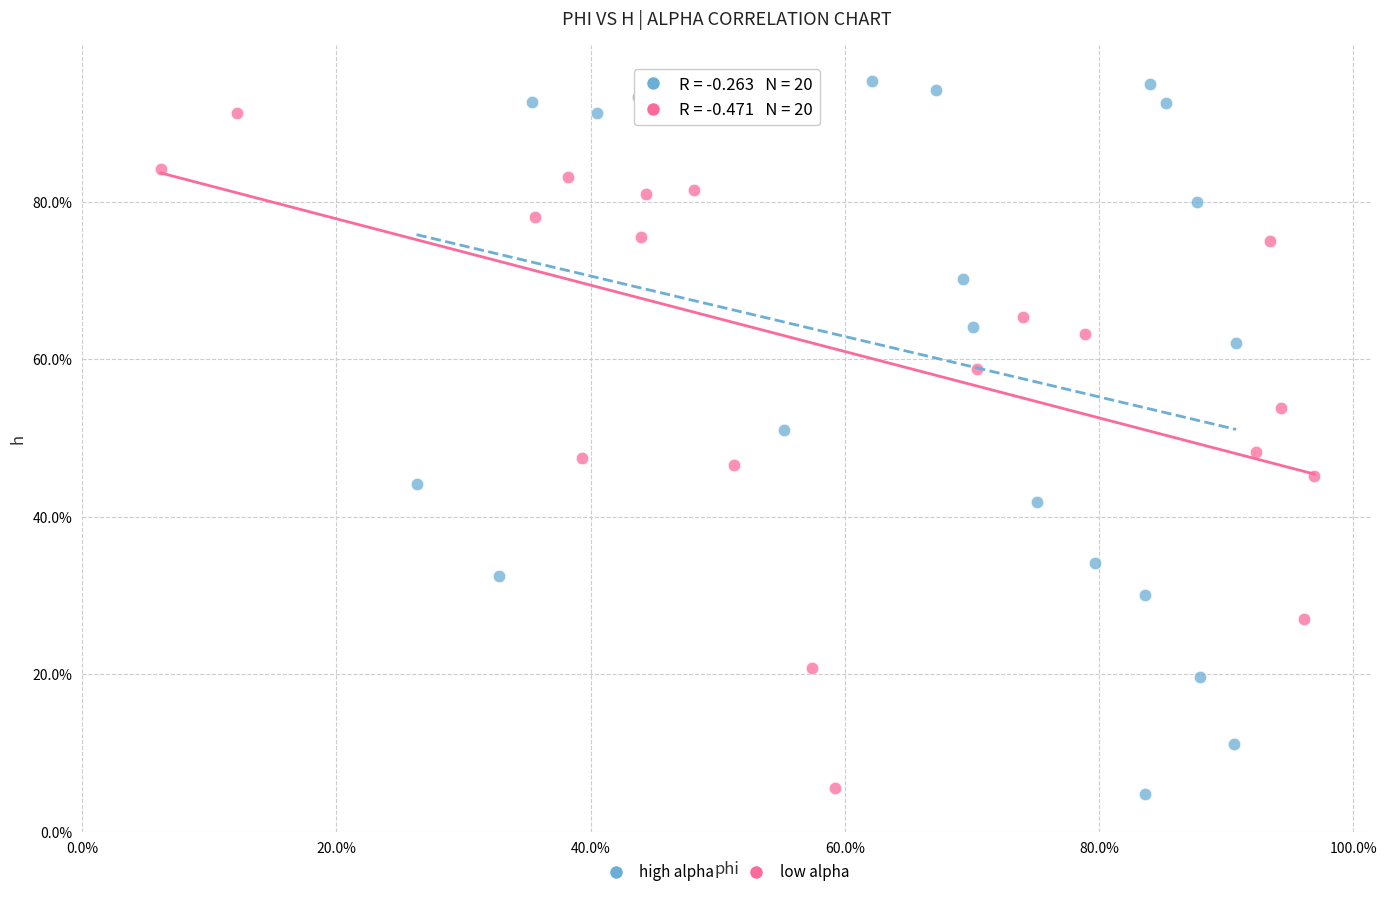

Which series reaches the maximum Y coordinate?

high alpha